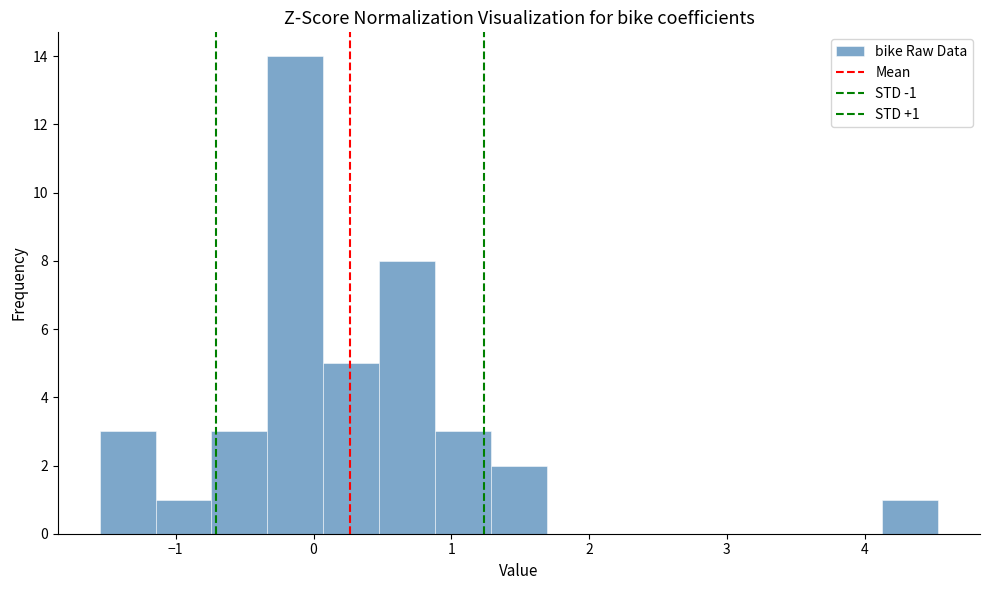

Over which range of the x-axis is the bar tallest?

-0.3 to 0.1